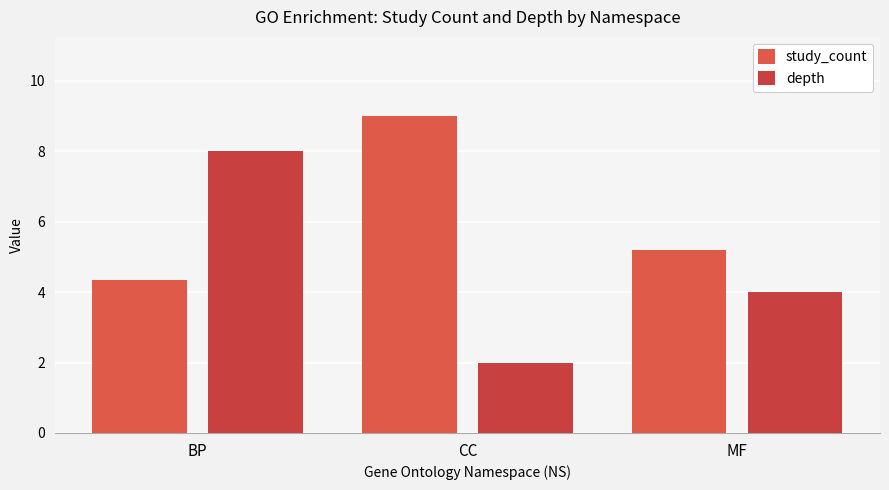

Rank the series by their average value, from lowest to highest.

depth, study_count